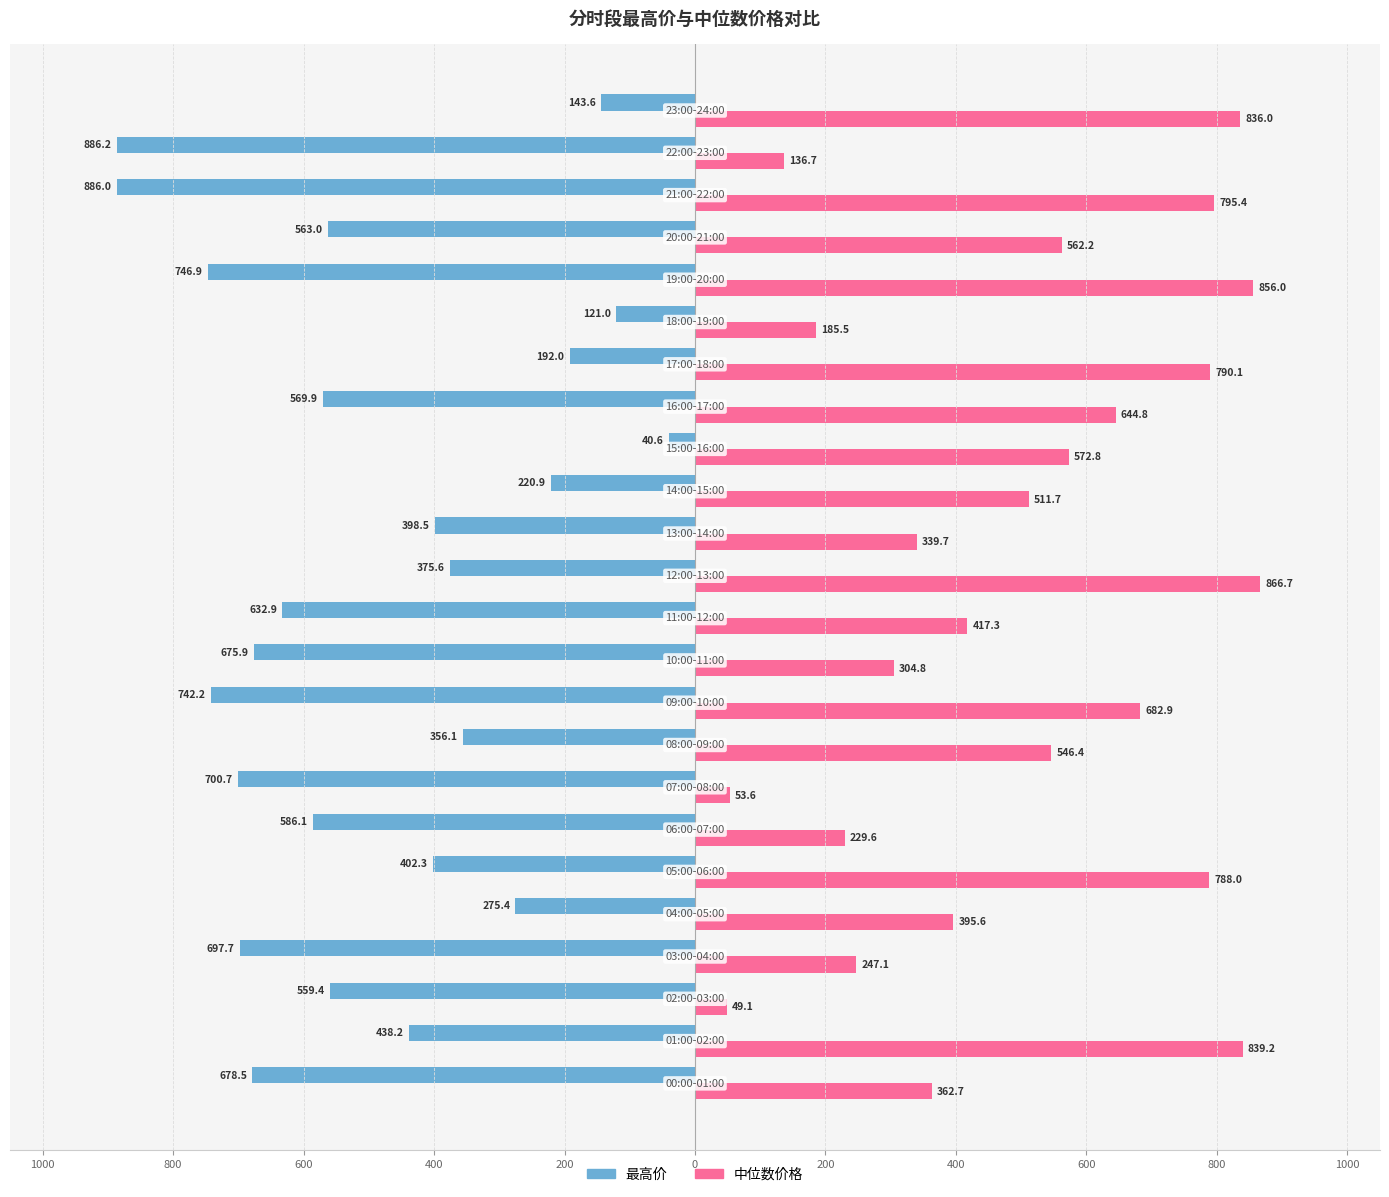

What are all the series names shown in the legend?

最高价, 中位数价格